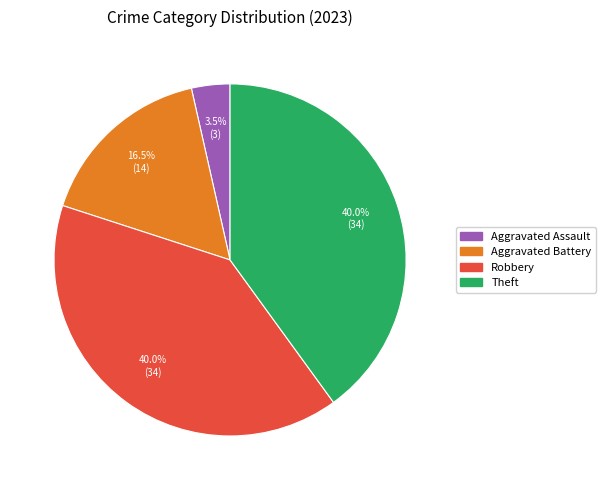

Do Theft and Robbery together represent more than half of the pie?

Yes